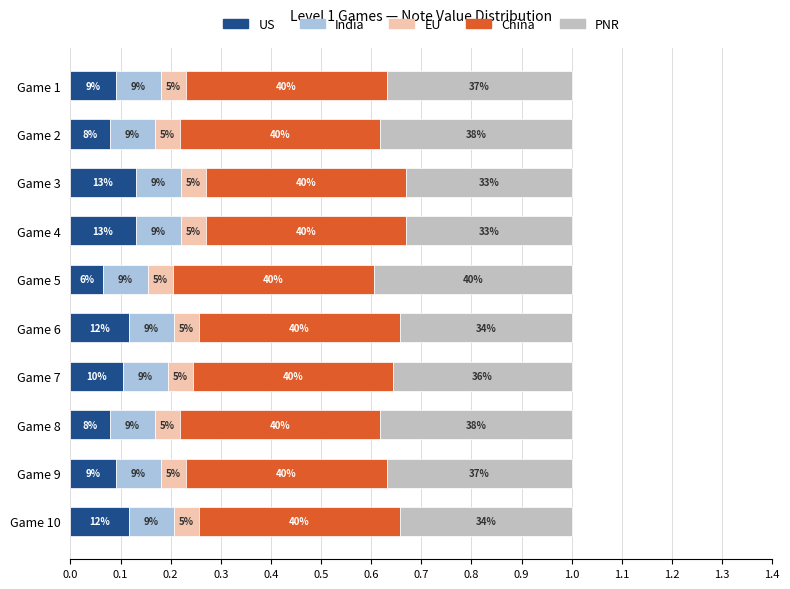

What are all the series names shown in the legend?

US, India, EU, China, PNR